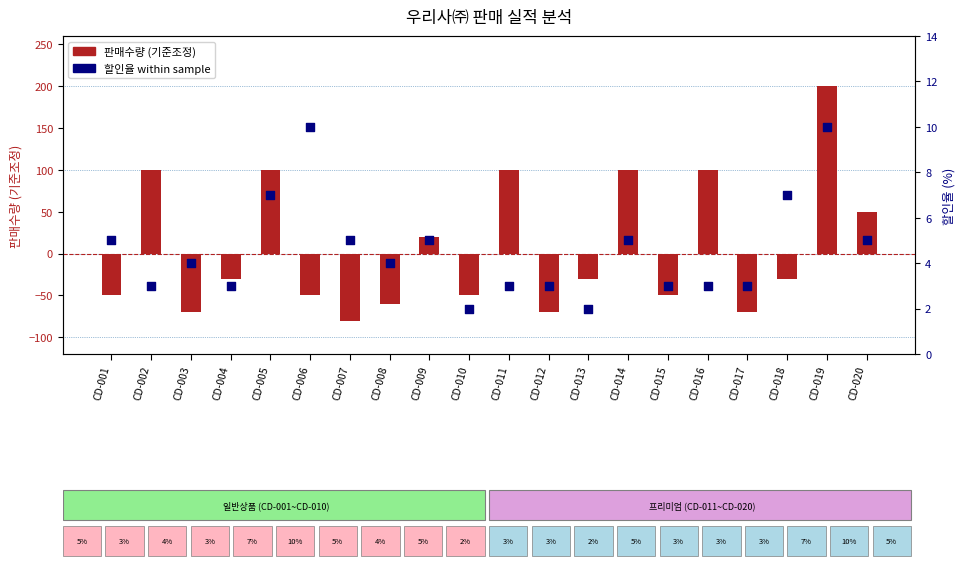

Which series reaches the maximum Y coordinate?

판매수량 (기준조정)